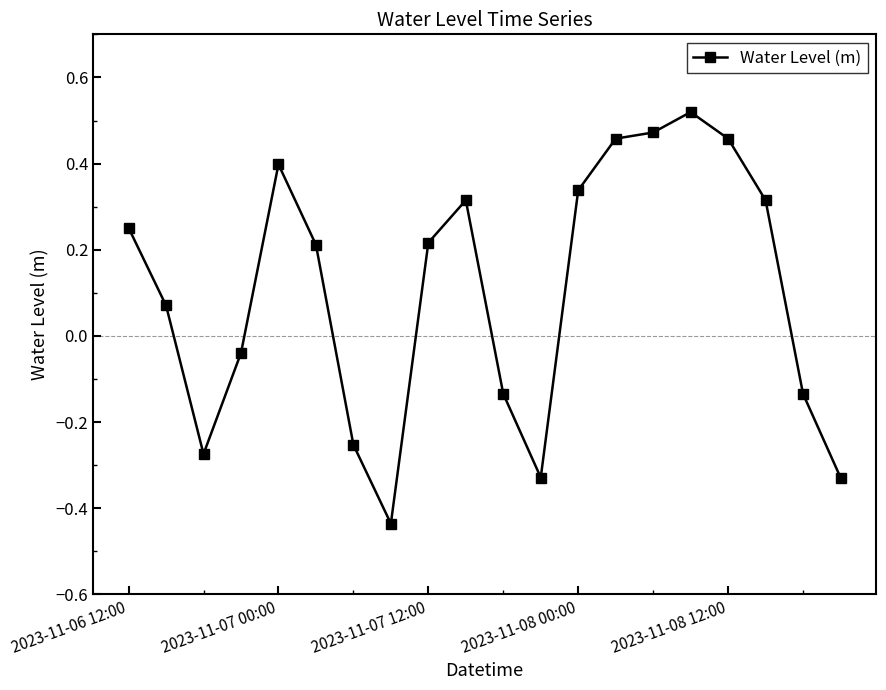

What is the sum of all values?

2.1